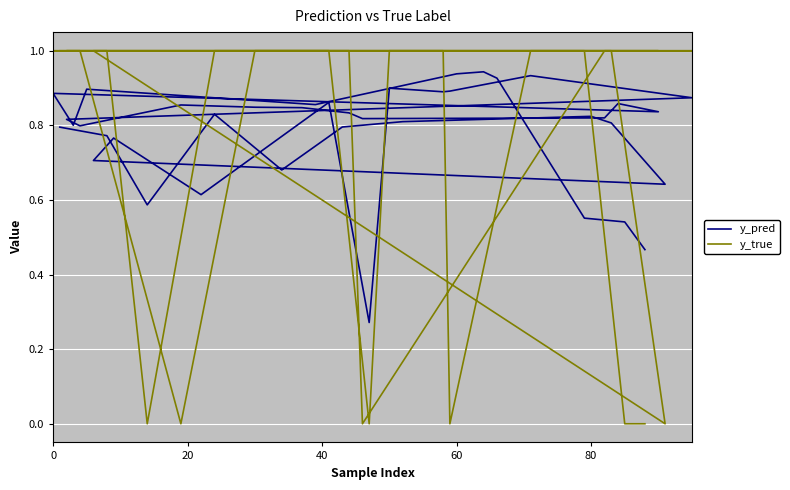

Where do y_true and y_pred first cross each other?

20 and 40